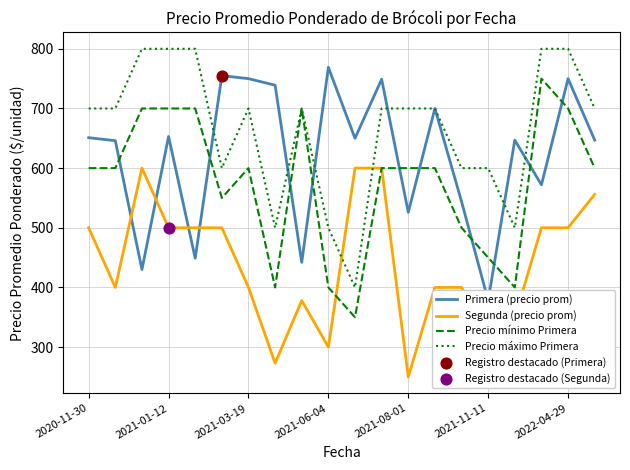

What is the total value across all series at 11?

2649